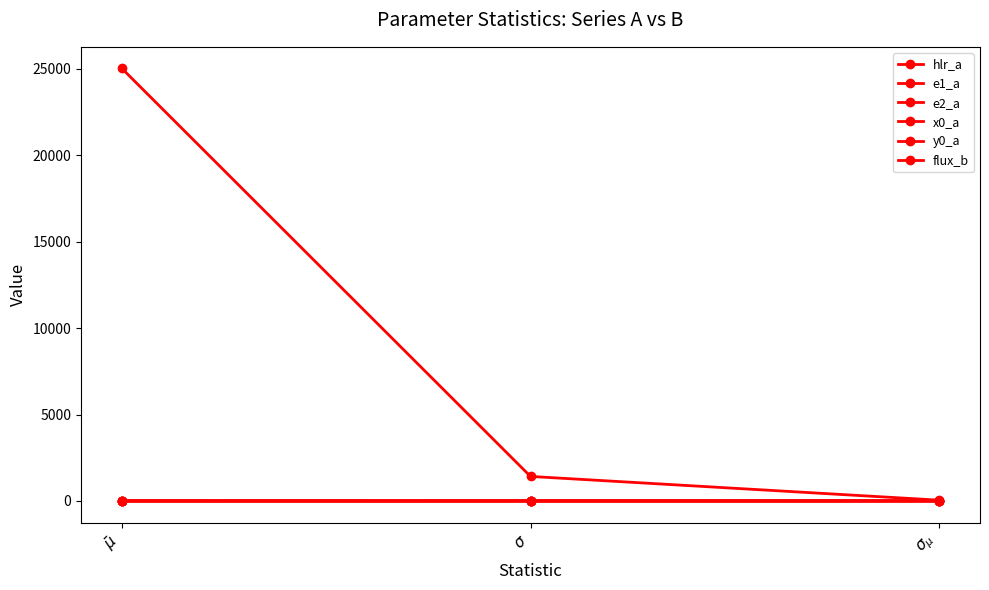

Is it true that y0_a equals 0.0 at $\sigma_{\mu}$?

True